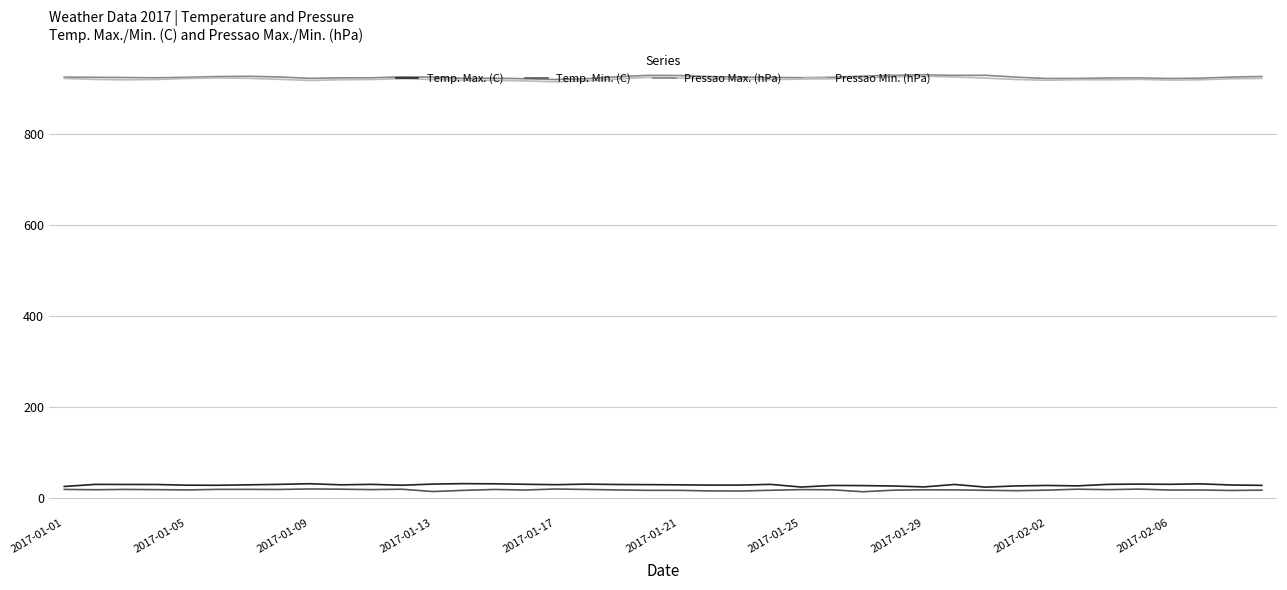

What is the highest value of the Temp. Max. (C) series?

32.0